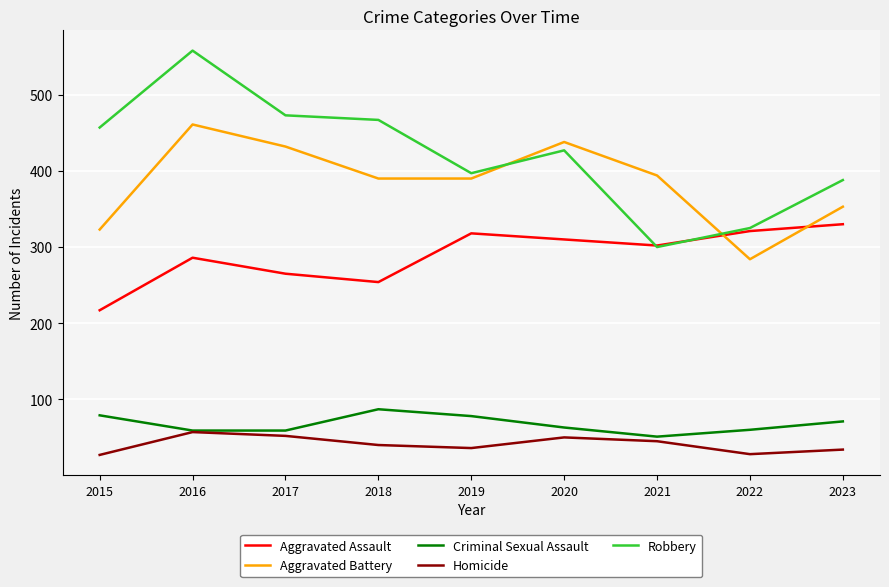

What are all the series names shown in the legend?

Aggravated Assault, Aggravated Battery, Criminal Sexual Assault, Homicide, Robbery